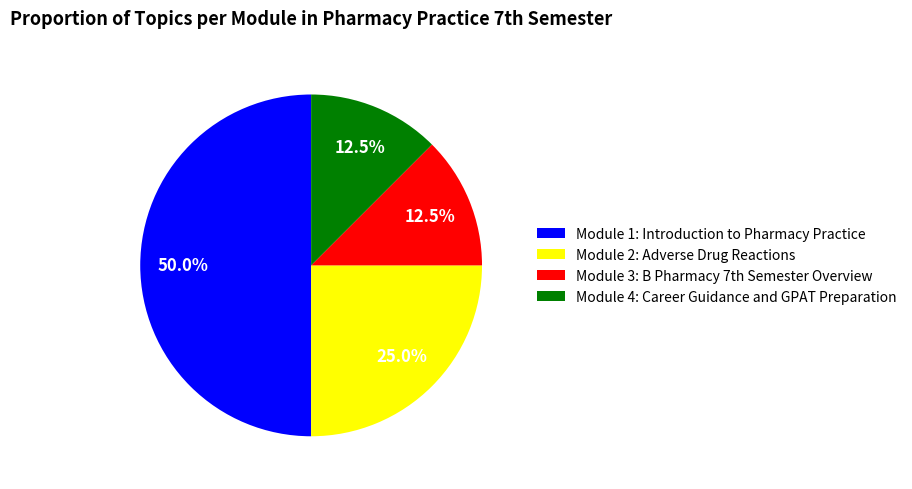

How many segments does this pie chart have?

4